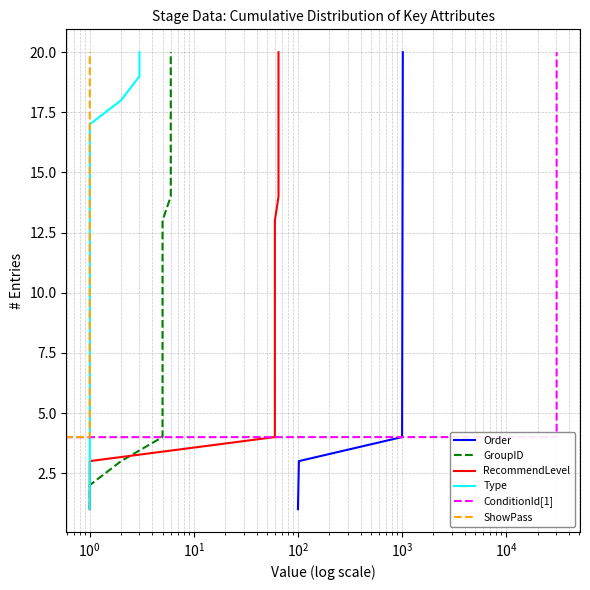

What is the smallest value displayed?

1